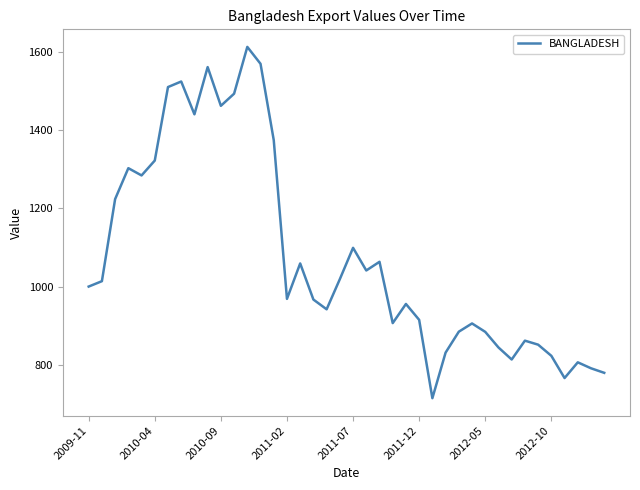

What is the smallest value displayed?

714.9